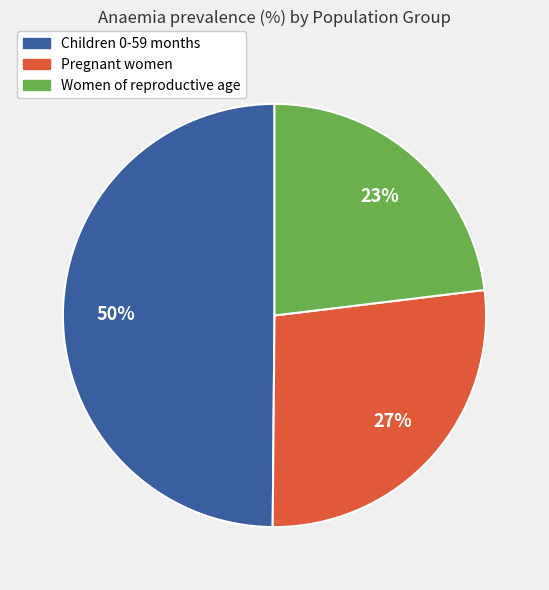

Is it true that Children 0-59 months is 65% of the pie?

False